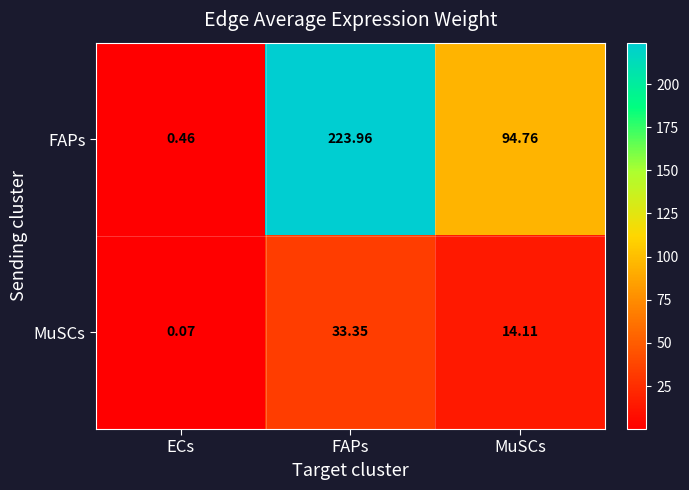

At which category is the sum across all series the highest?

FAPs